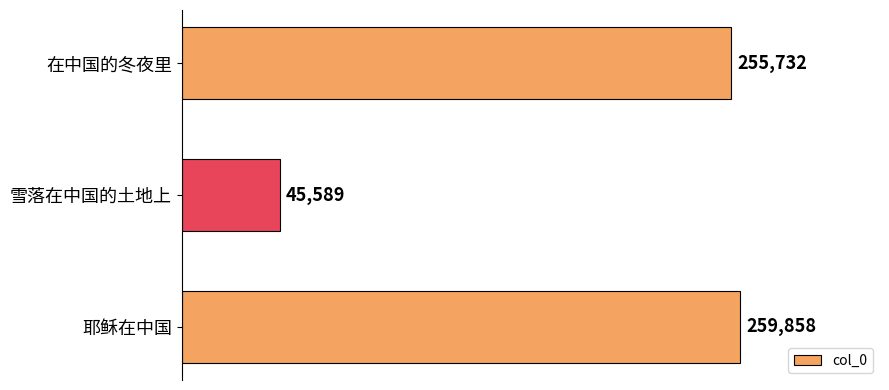

Approximately how many times larger is the value at 在中国的冬夜里 compared to 耶稣在中国?

1.0